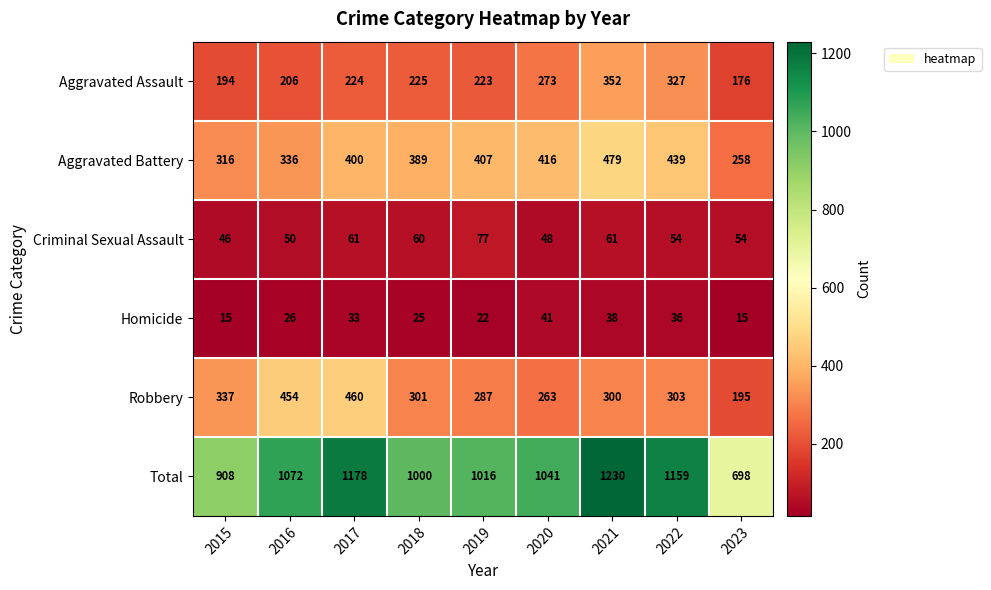

What is the spread (max minus min) of values at 2020?

1000